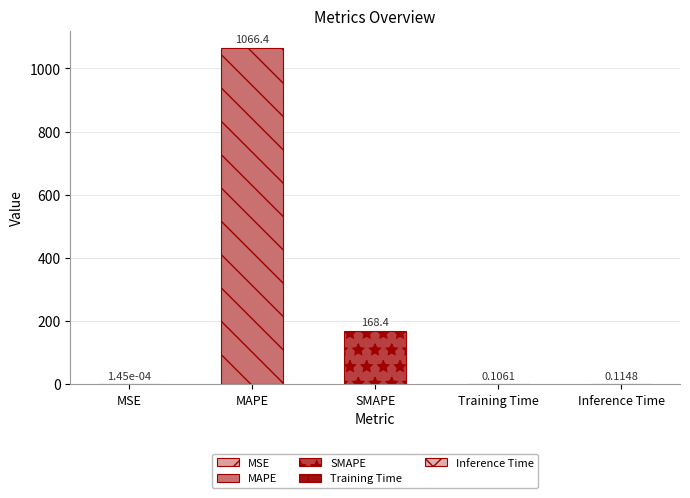

Which has a higher value, MSE or MAPE?

MAPE